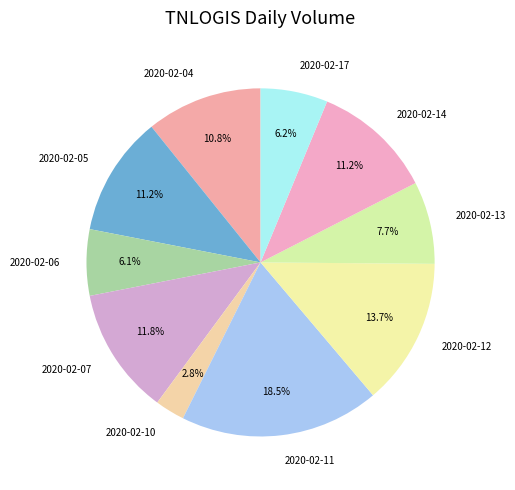

To the nearest percent, what is the combined percentage of 2020-02-05 and 2020-02-13?

19%